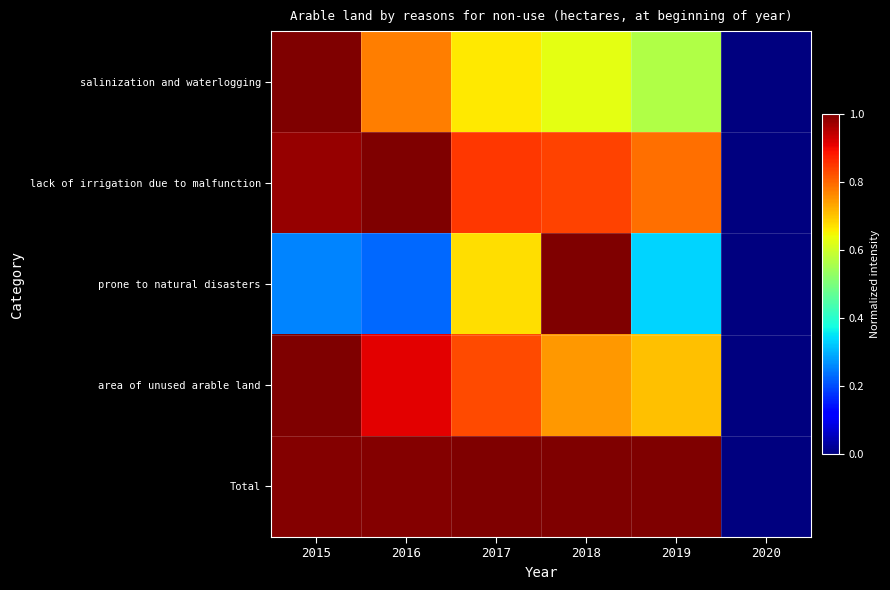

Which series has the largest total across all categories?

Total